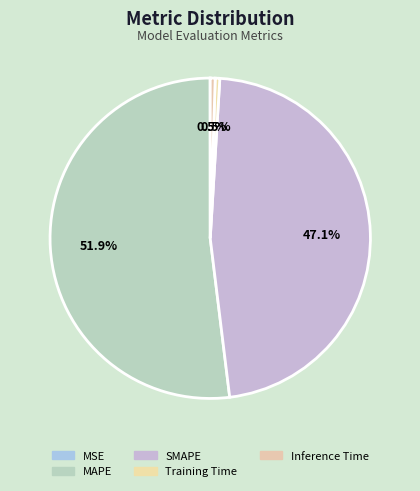

Which slice represents more than half of the pie?

MAPE